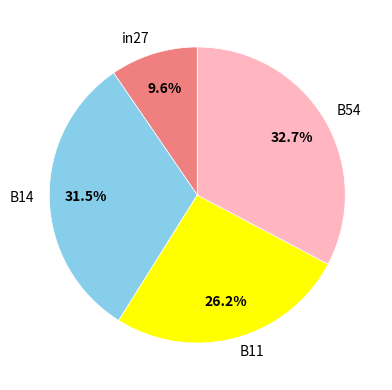

To the nearest percent, what is the difference between the B14 and in27 slice percentages?

22%